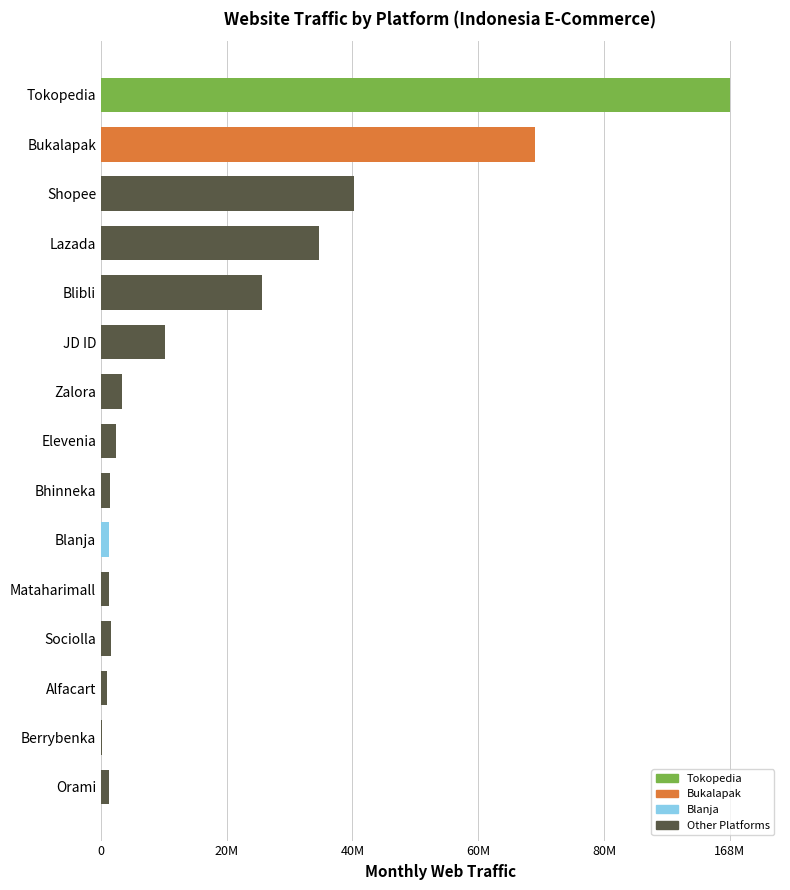

Are the bars grouped side by side (vs. stacked)?

No